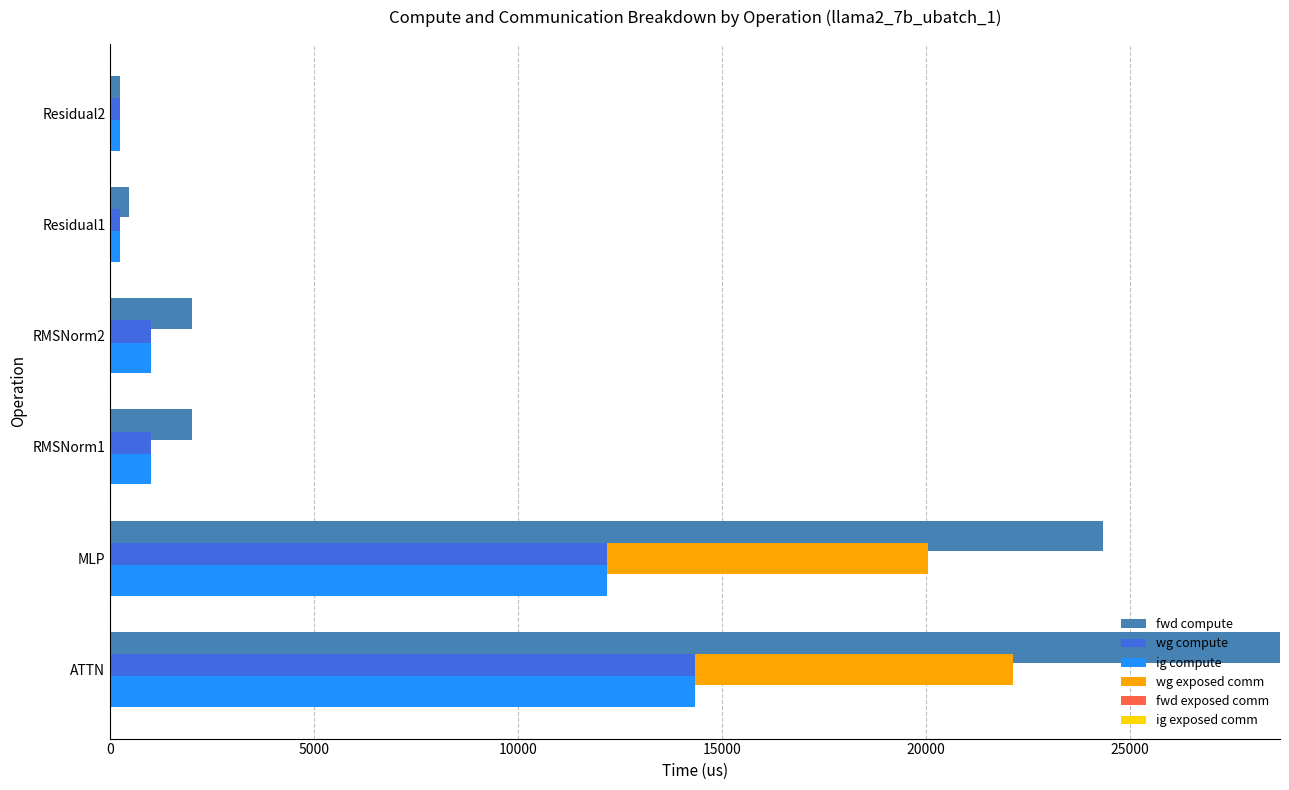

What is the value of the fwd exposed comm bar at the 1st from the left?

0.3